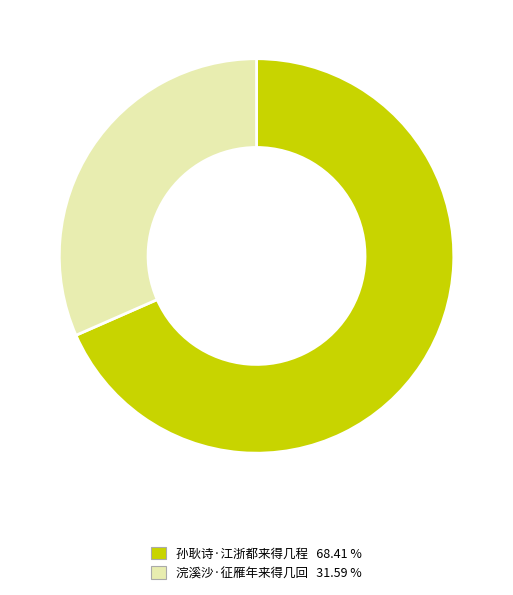

Do 浣溪沙·征雁年来得几回 and 孙耿诗·江浙都来得几程 together represent more than half of the pie?

Yes